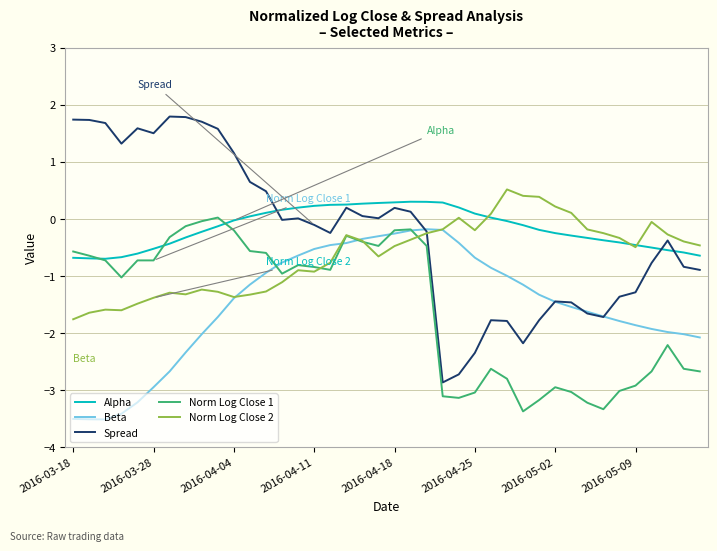

True or false: Alpha and Beta cross at least once.

False